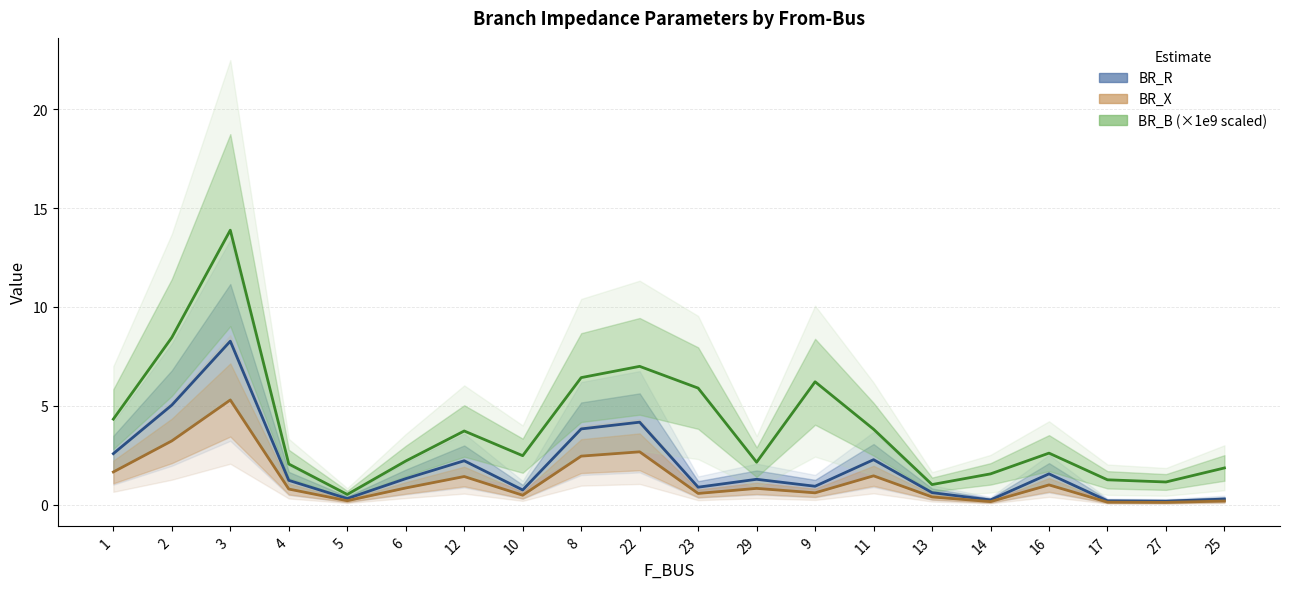

Reading right to left, list all the values displayed in this chart.

BR_R: 0.3	0.2	0.2	1.6	0.2	0.6	2.3	0.9	1.3	0.9	4.2	3.8	0.7	2.2	1.3	0.3	1.2	8.3	5.0	2.6
BR_X: 0.2	0.1	0.1	1.0	0.1	0.4	1.5	0.6	0.8	0.6	2.7	2.4	0.5	1.4	0.8	0.2	0.8	5.3	3.2	1.6
BR_B (×1e9 scaled): 1.9	1.1	1.2	2.6	1.6	1.0	3.8	6.2	2.1	5.9	7.0	6.4	2.5	3.7	2.2	0.5	2.0	13.9	8.4	4.3